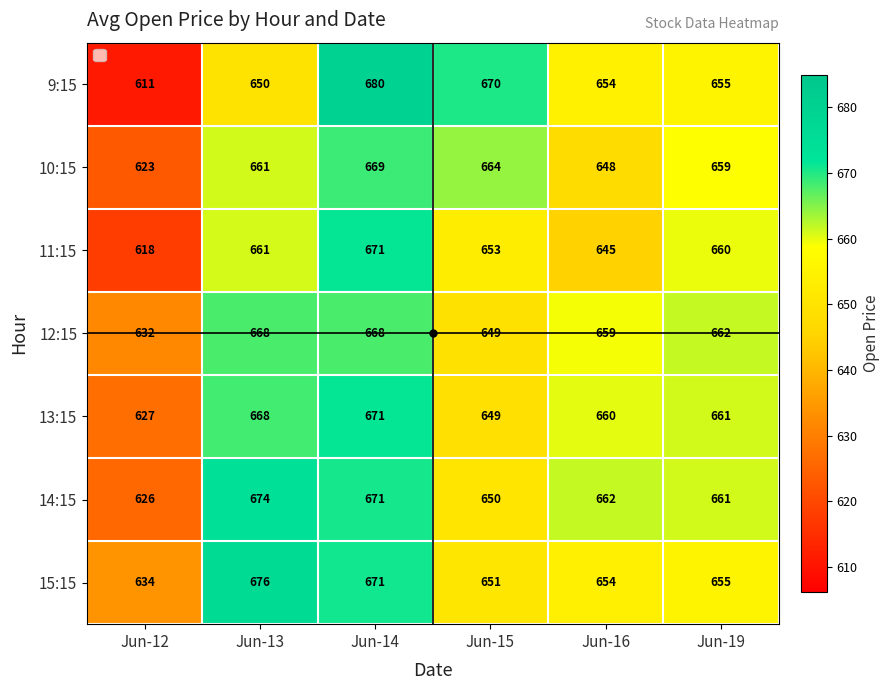

How many data points in 9:15 are less than 655?

3